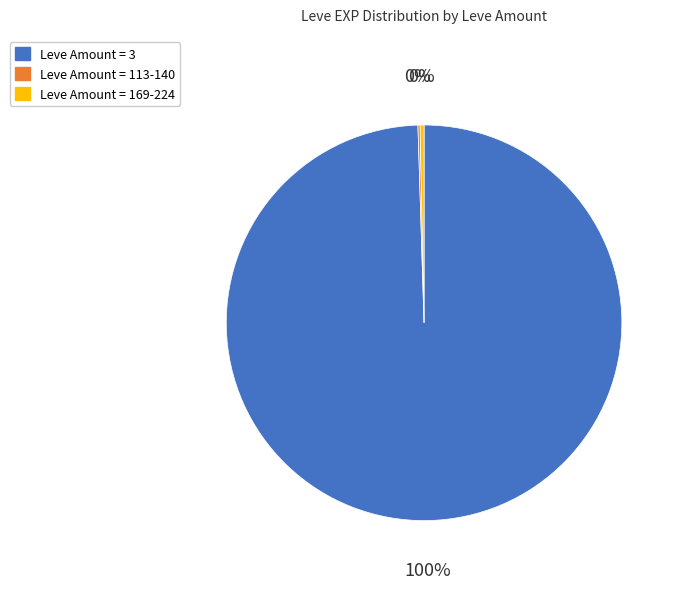

What is the largest slice in the pie chart?

Leve Amount = 3